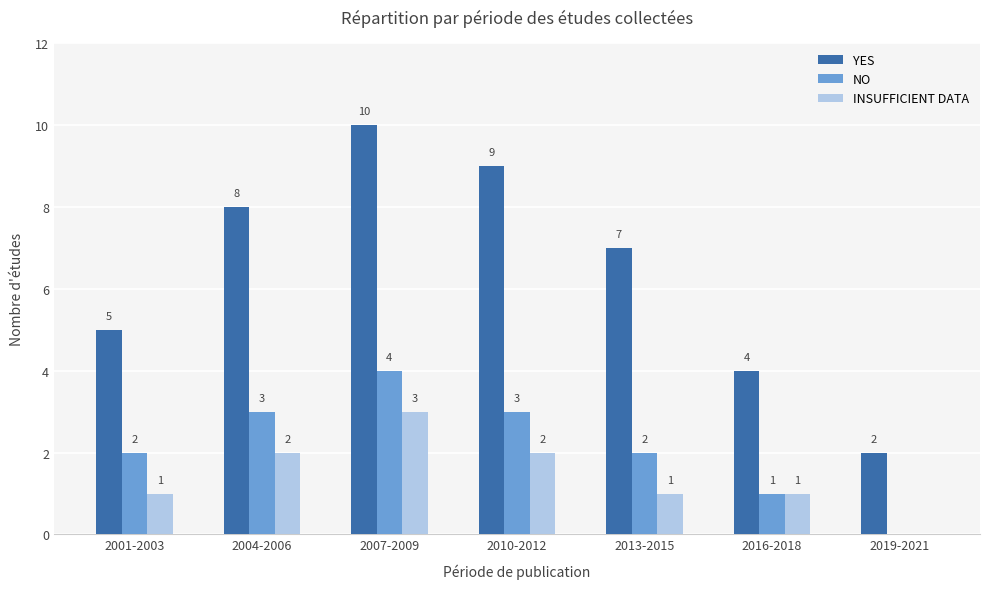

What is the average value of the NO series?

2